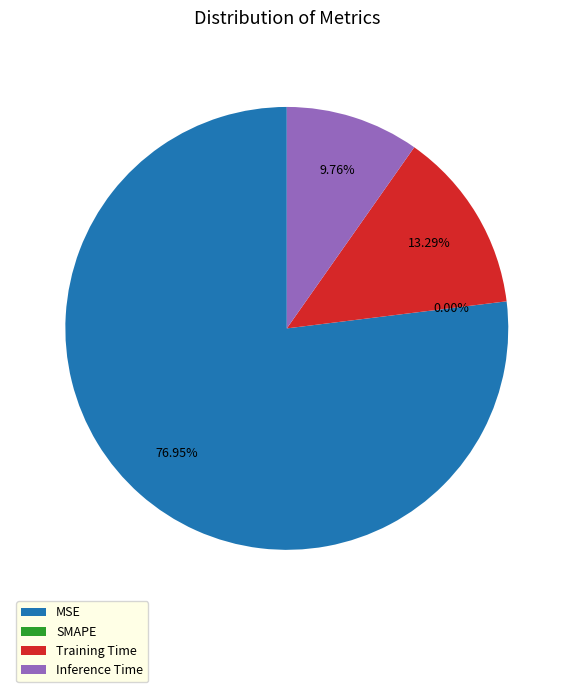

To the nearest percent, what portion does Training Time represent?

13%